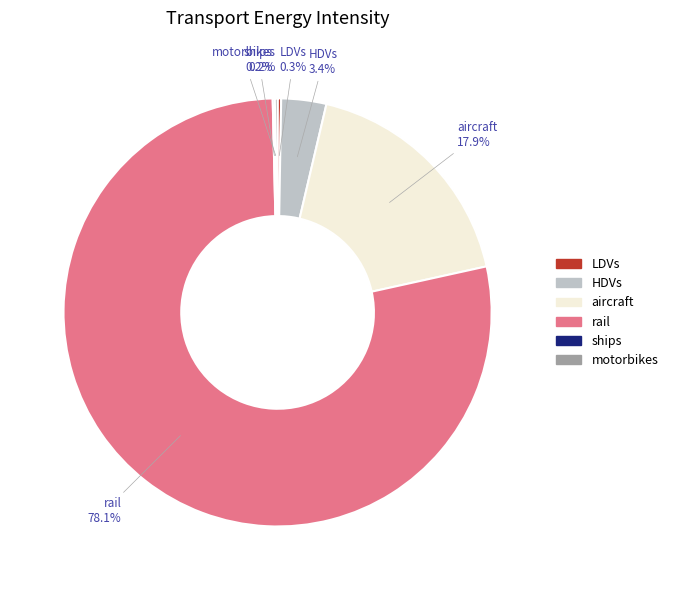

True or false: HDVs accounts for 15% of the total.

False